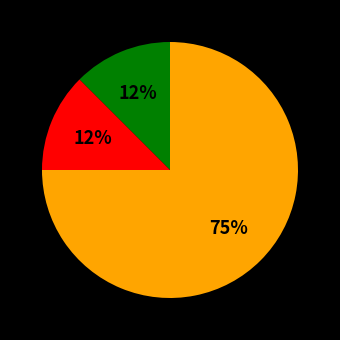

Is there any slice that represents more than half of the pie?

Yes